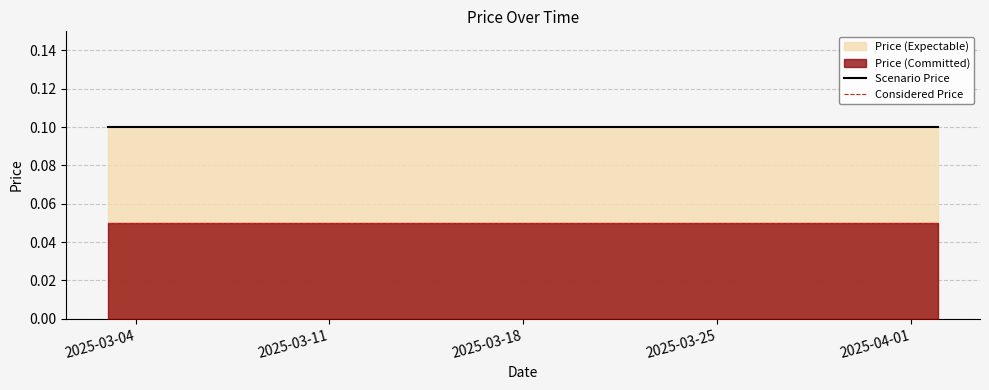

Rank the series by their maximum value, from lowest to highest.

Considered Price, Scenario Price